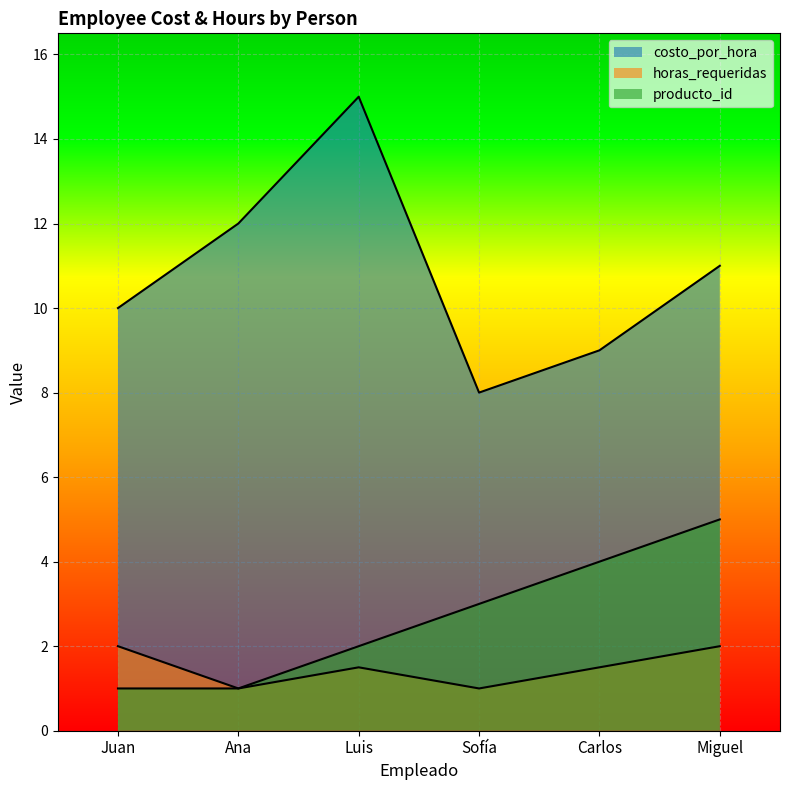

The value of horas_requeridas at Sofía is 1.4. True or false?

False